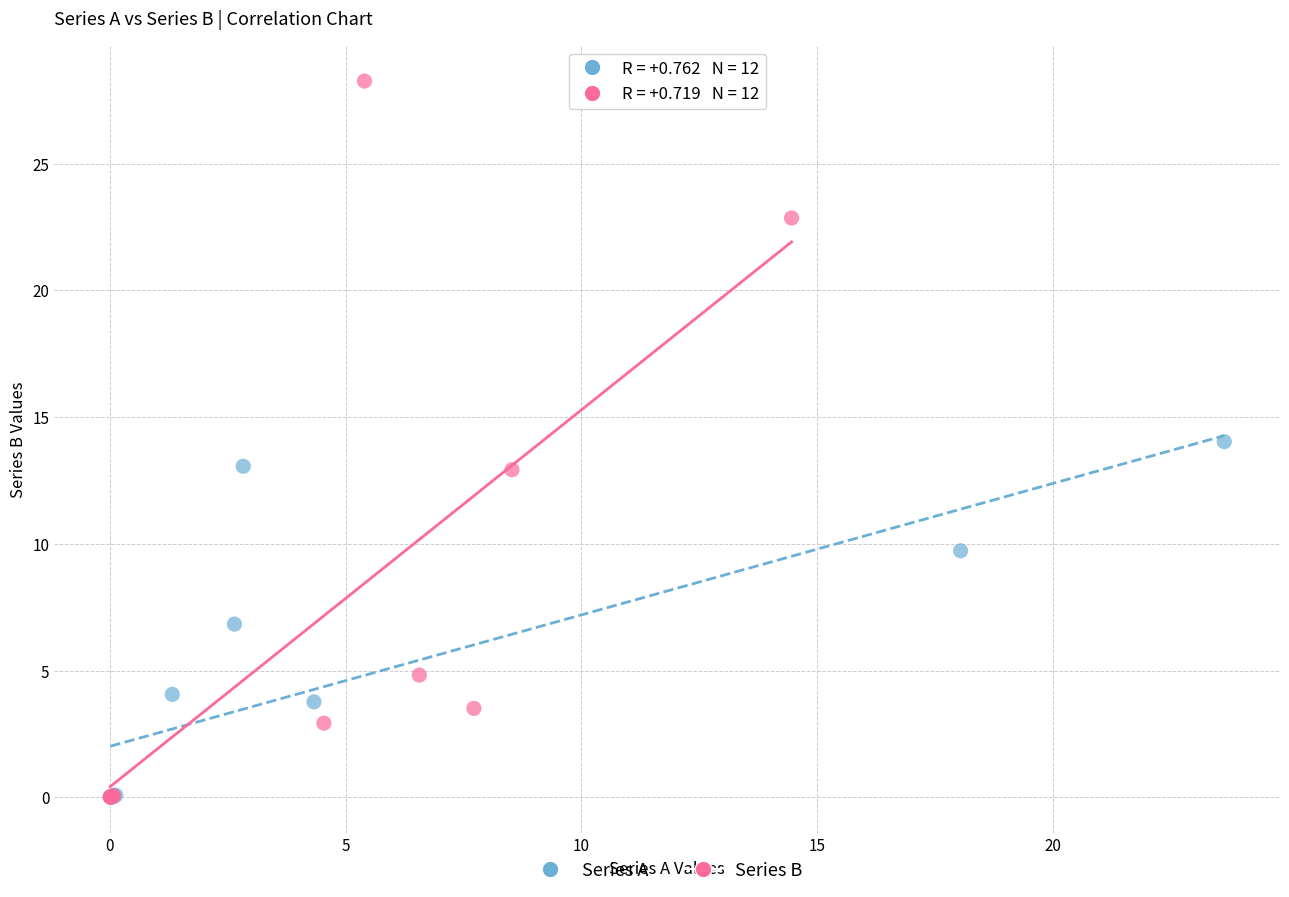

Which series reaches the maximum Y coordinate?

Series B